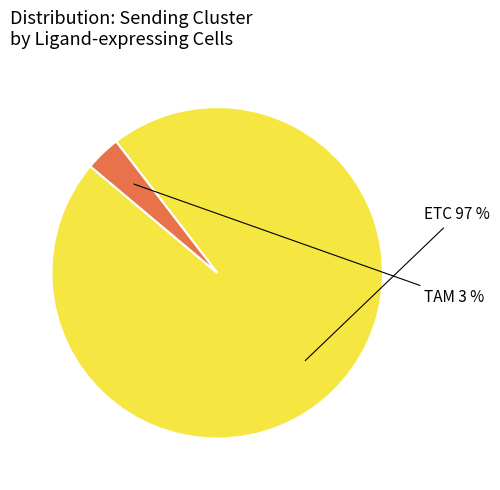

To the nearest percent, what is the average slice percentage?

50%